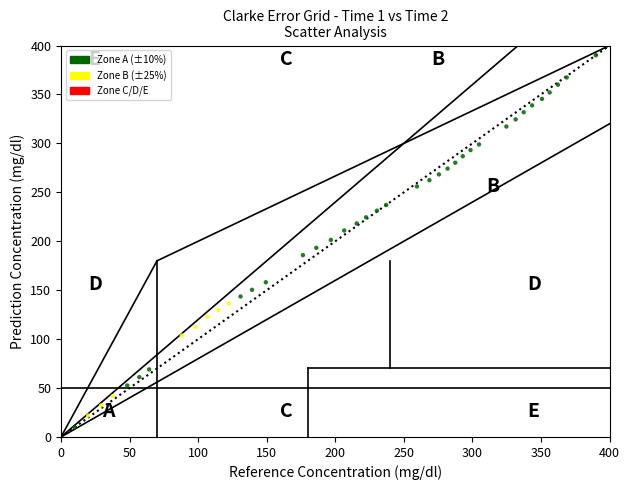

What is the range of Y values (max minus min)?

380.0